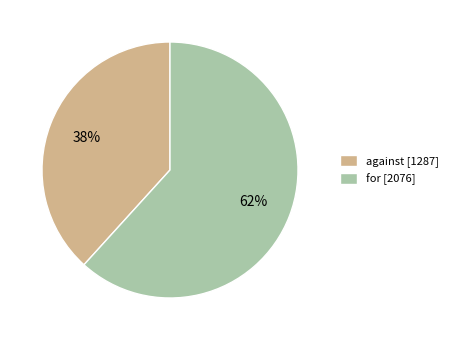

Between for [2076] and against [1287], which is larger?

for [2076]